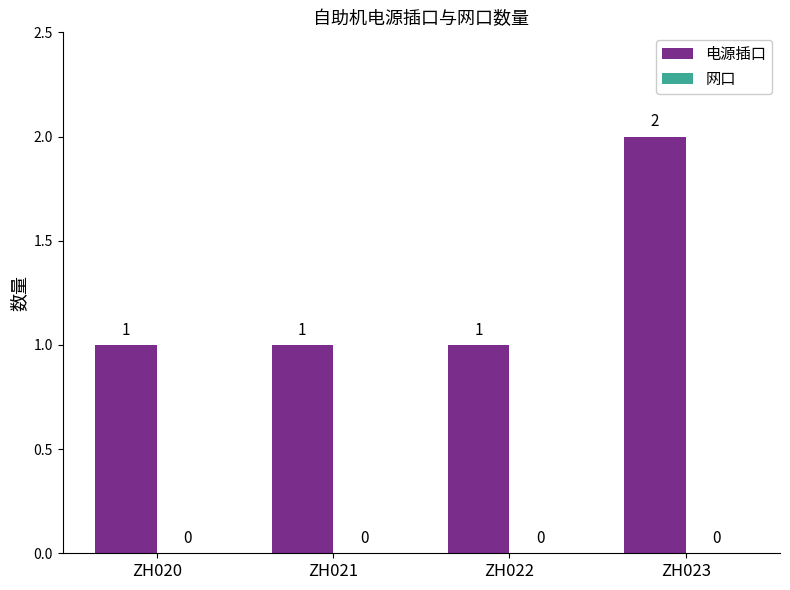

Is it true that the value at ZH022 is 2?

False